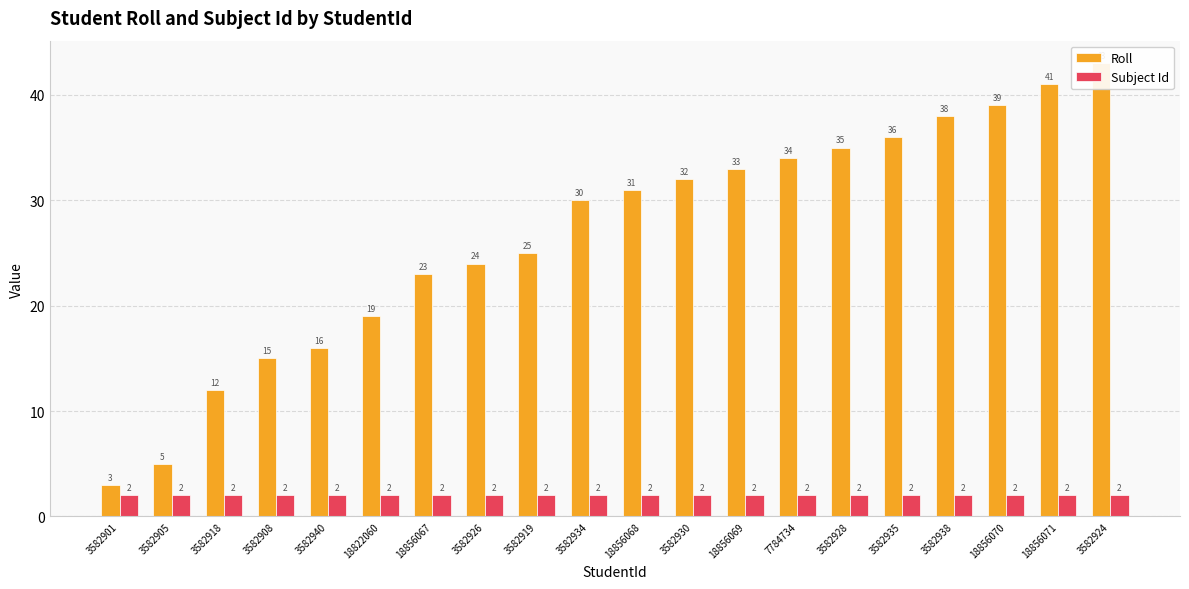

Which has a higher value, 3582928 or 7784734?

3582928